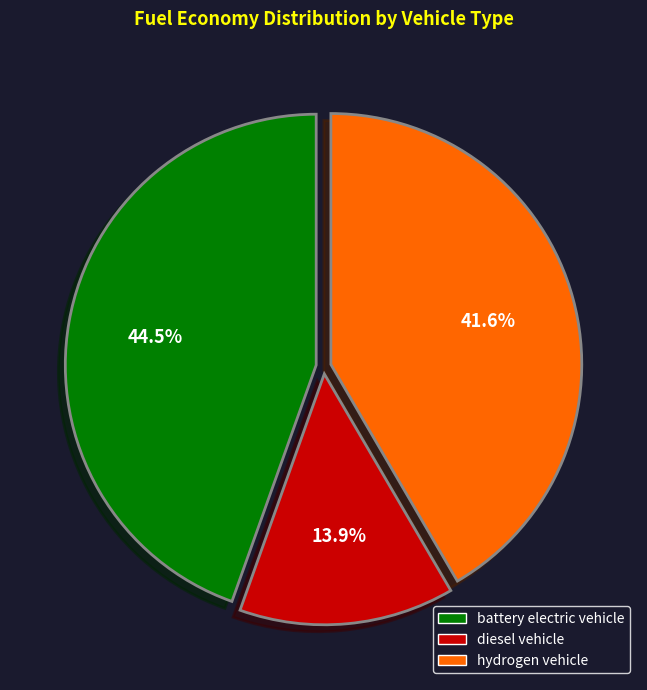

How many segments does this pie chart have?

3